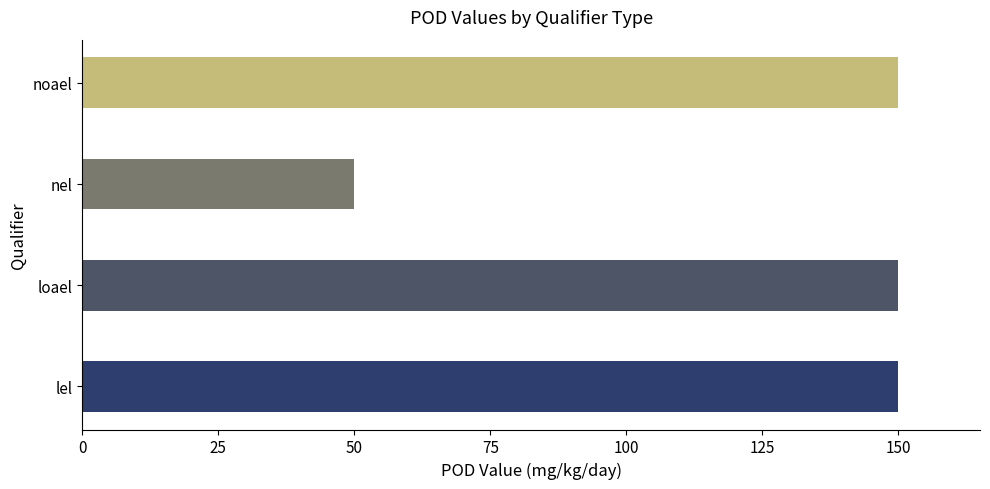

At which category does the chart reach its minimum across all series?

nel